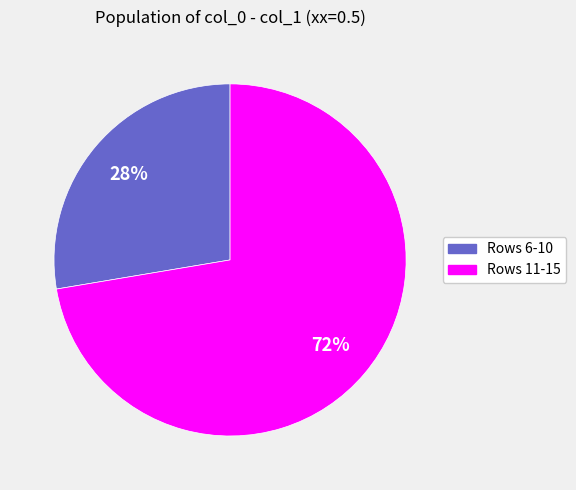

To the nearest percent, what is the average slice percentage?

50%